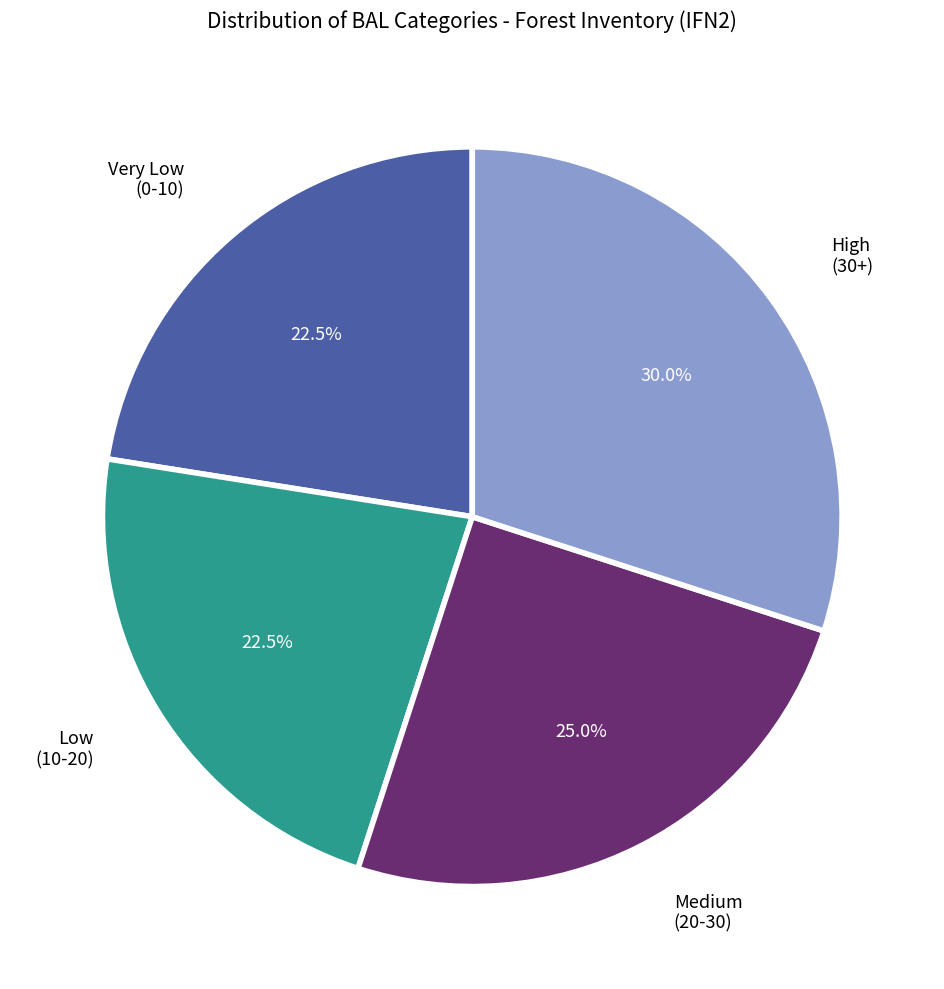

Does Very Low (0-10) account for over 50% of the chart?

No